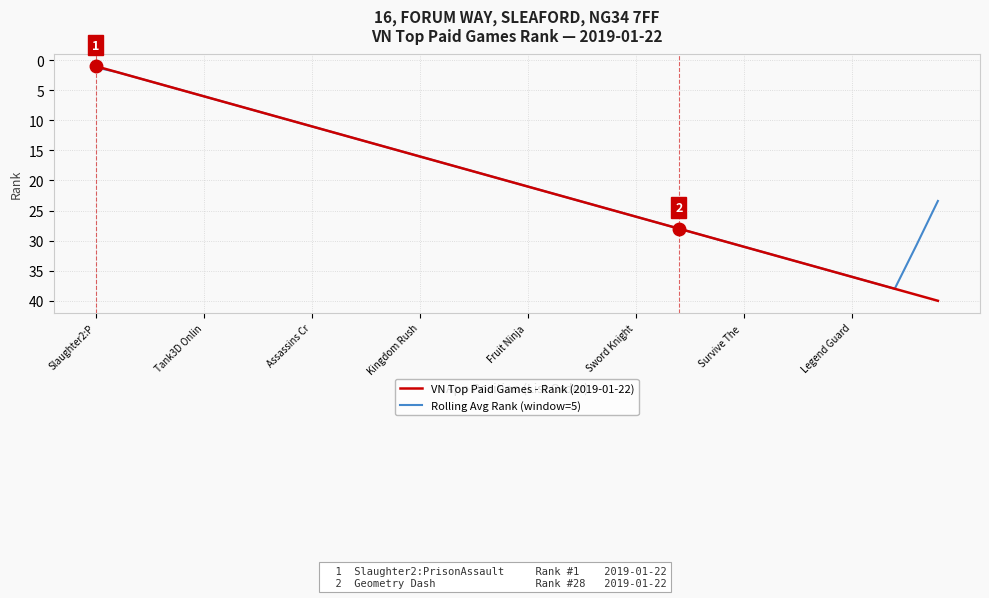

Rank the series by their maximum value, from lowest to highest.

Rolling Avg Rank (window=5), VN Top Paid Games - Rank (2019-01-22)